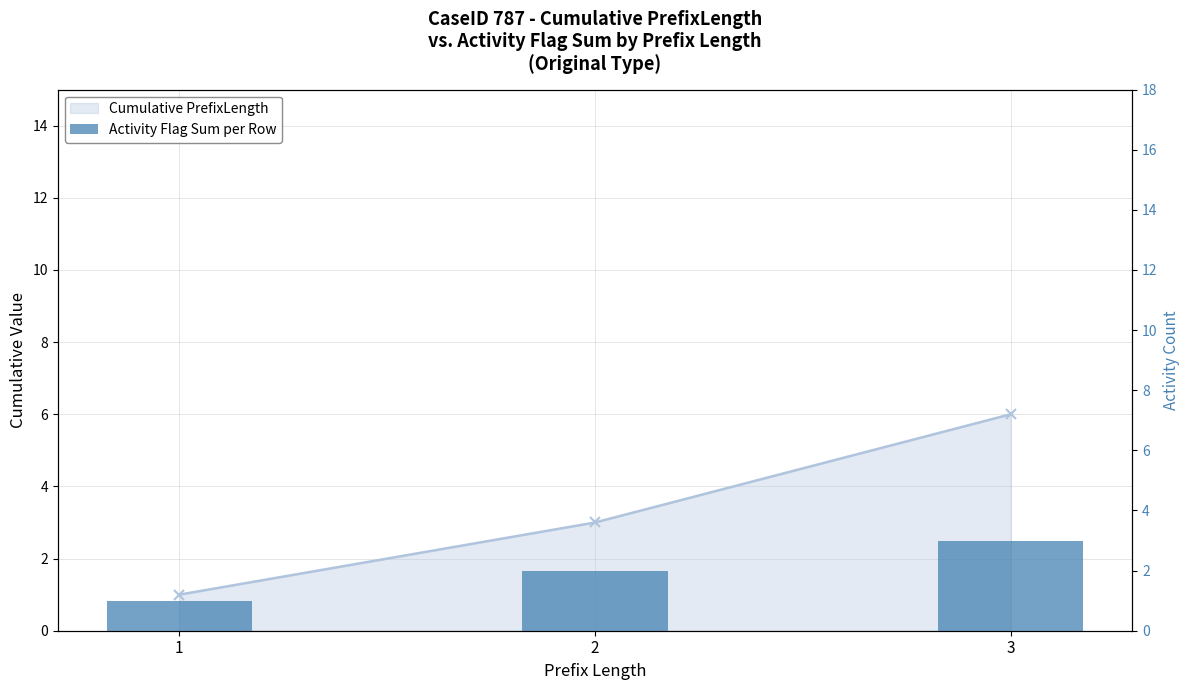

Reading right to left, what are all the values shown in this chart?

Cumulative PrefixLength: 3=6	2=3	1=1
Activity Flag Sum per Row: 3=3	2=2	1=1